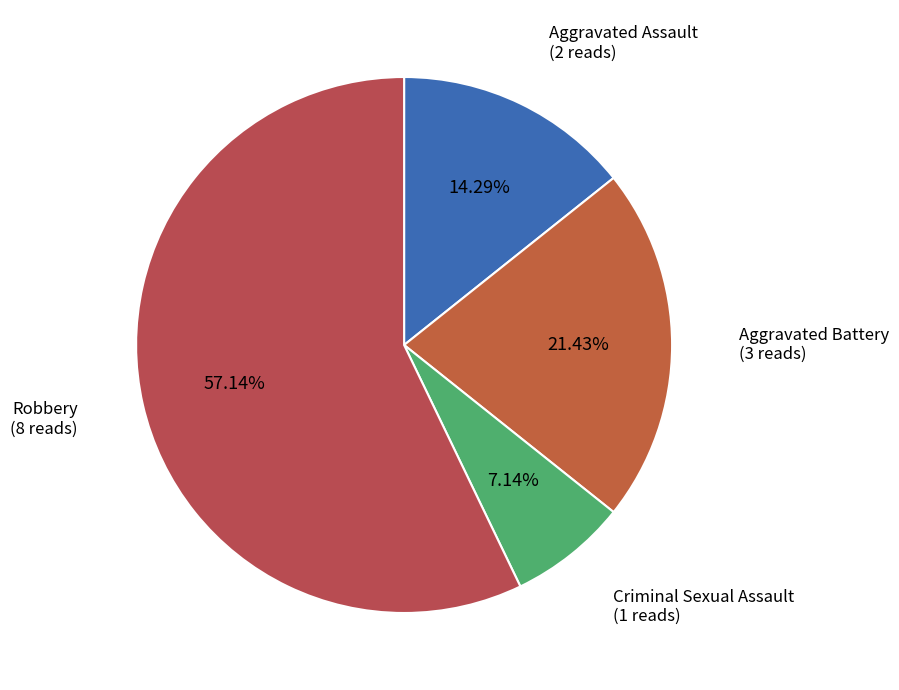

Does any single category account for the majority?

Yes